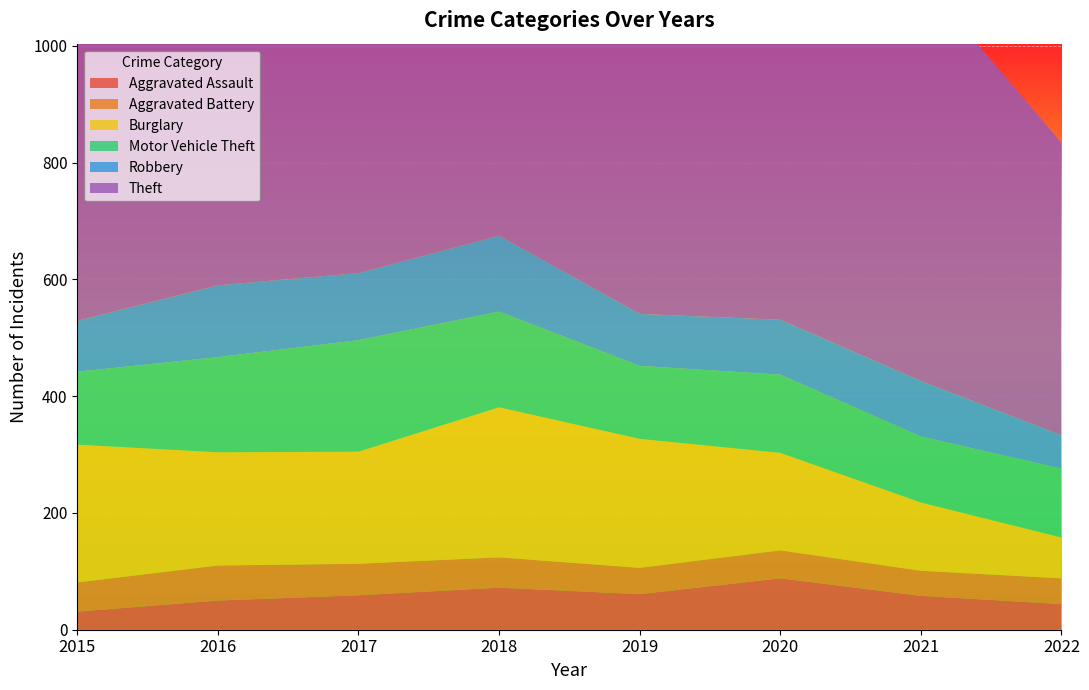

Reading left to right, transcribe all the data shown in this chart.

Aggravated Assault: 31	50	59	72	61	88	58	44
Aggravated Battery: 50	60	54	52	45	48	43	44
Burglary: 236	194	192	257	221	167	117	70
Motor Vehicle Theft: 125	163	191	164	125	134	113	118
Robbery: 87	123	115	130	89	94	95	57
Theft: 641	689	873	767	855	714	691	501